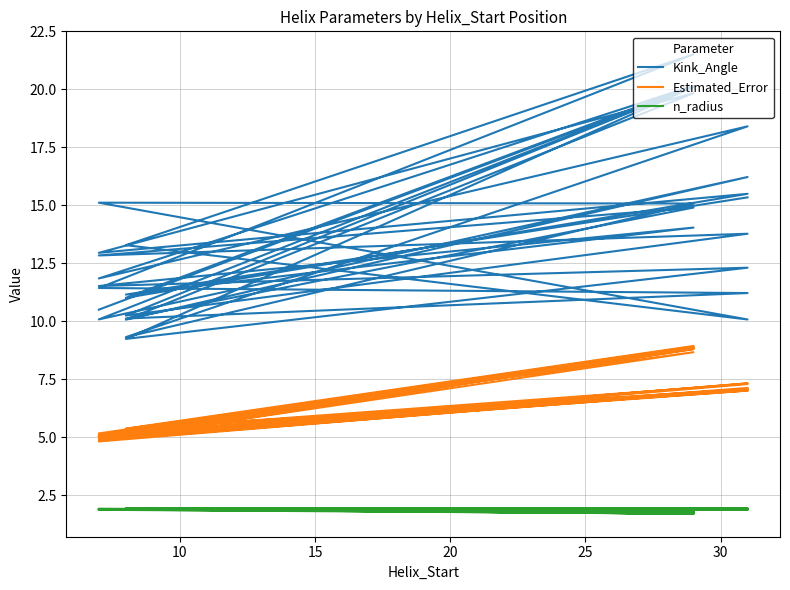

At how many categories does at least one series exceed 19?

5